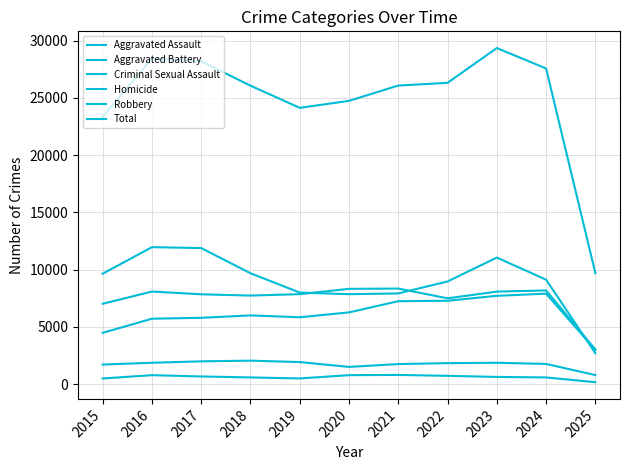

True or false: Aggravated Battery and Criminal Sexual Assault cross at least once.

False